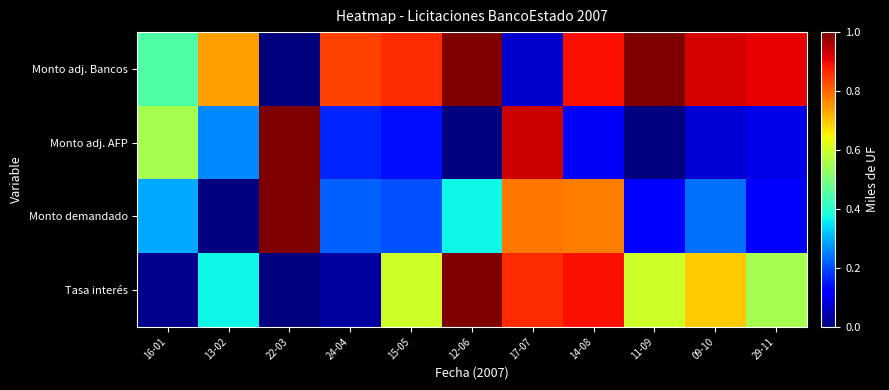

Between 12-06 and 17-07, which series saw the biggest shift?

Monto adj. Bancos